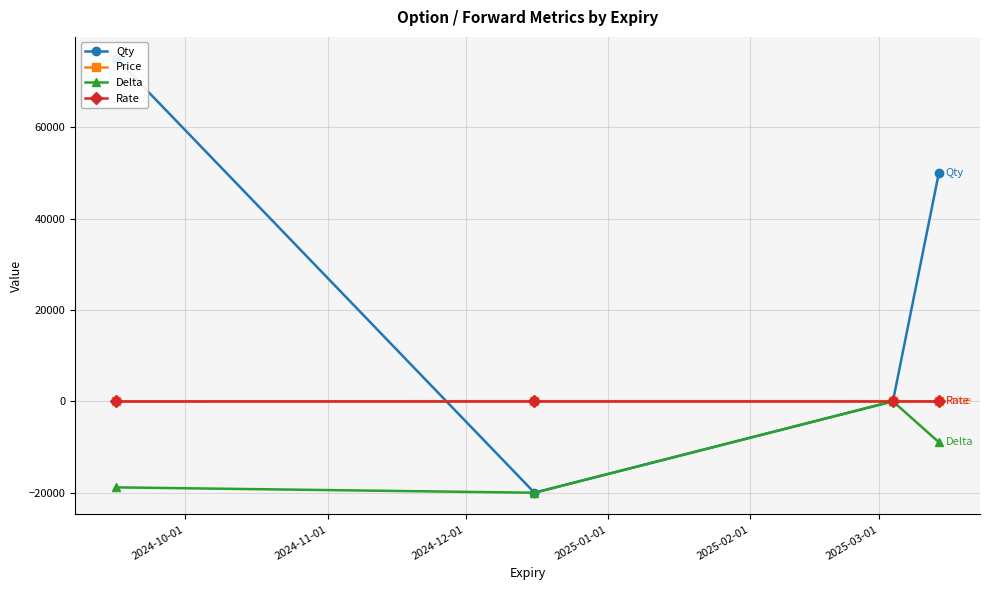

True or false: Price has more than 0 interior local peaks.

True